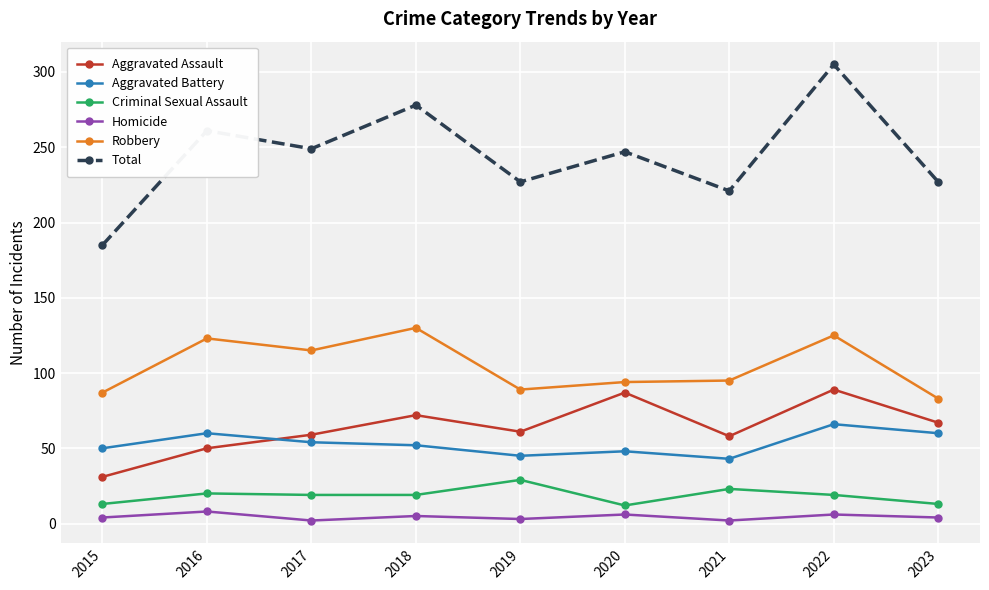

Which series has the largest range (max minus min)?

Total